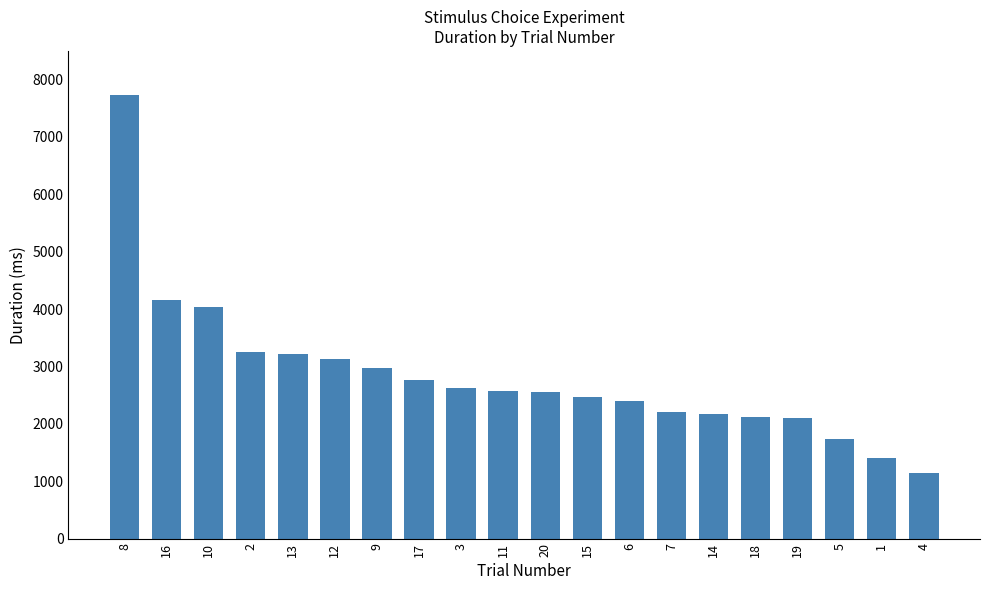

Which category has the highest value across all series?

8